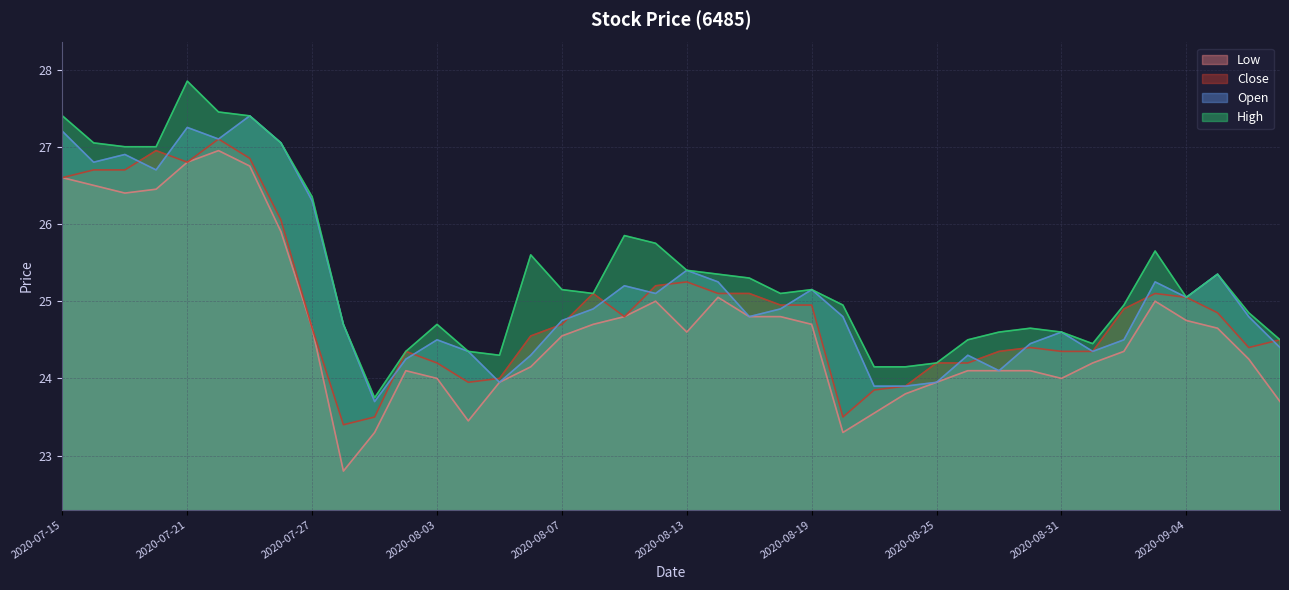

What is the smallest value displayed?

22.8